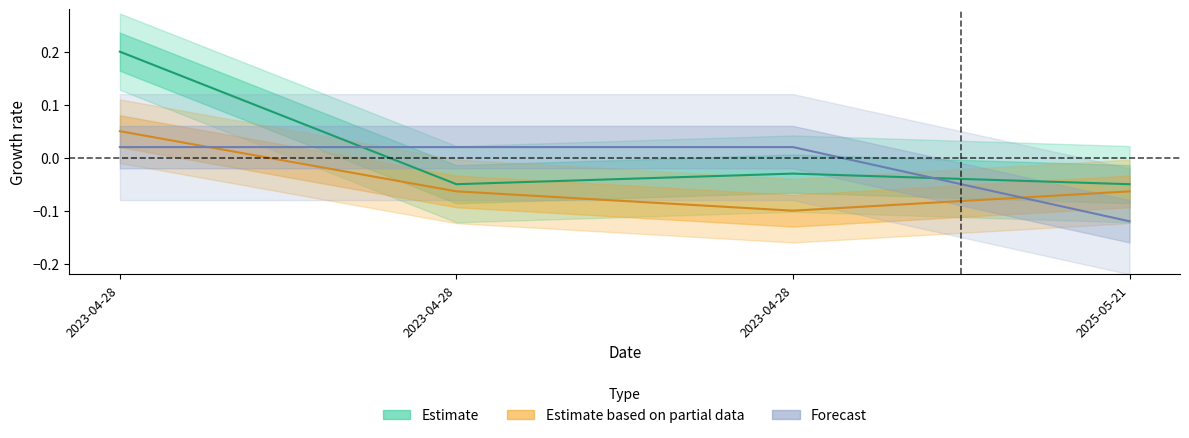

How many series are shown in this chart?

3